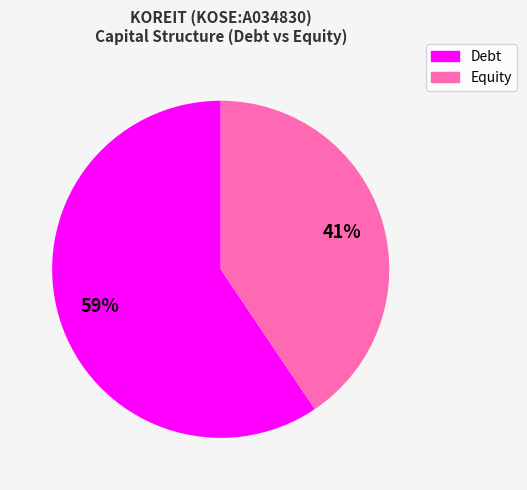

Is there a majority slice in this chart?

Yes